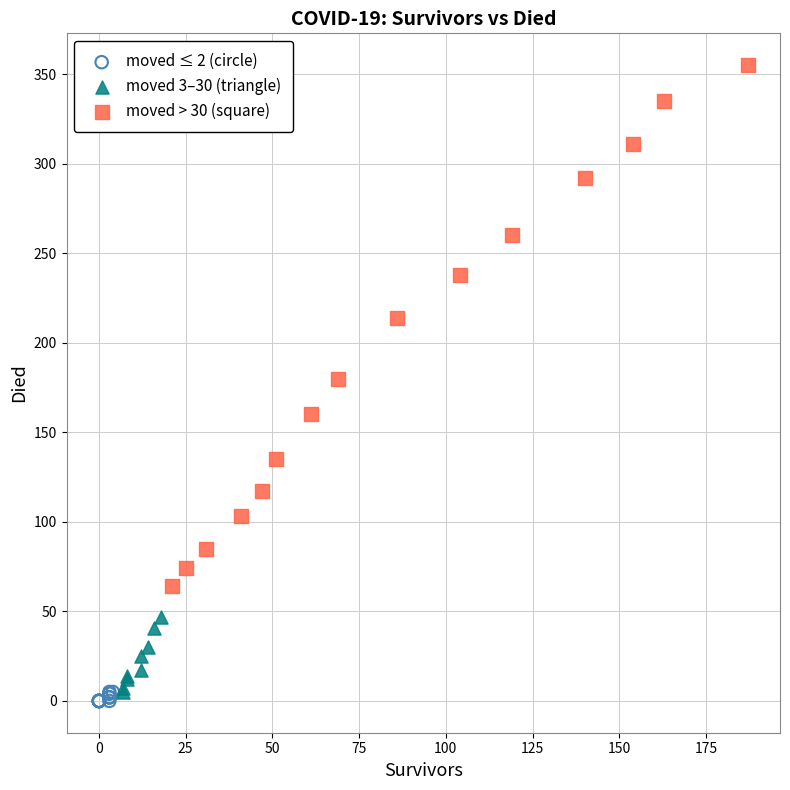

Which series reaches the maximum Y coordinate?

moved > 30 (square)